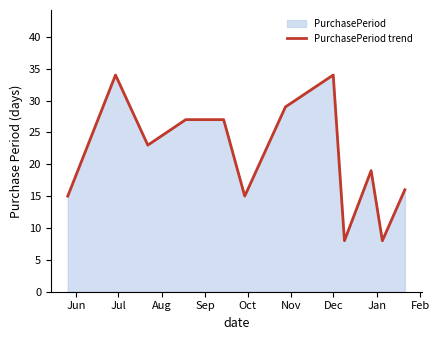

What is the minimum value shown in the chart?

8